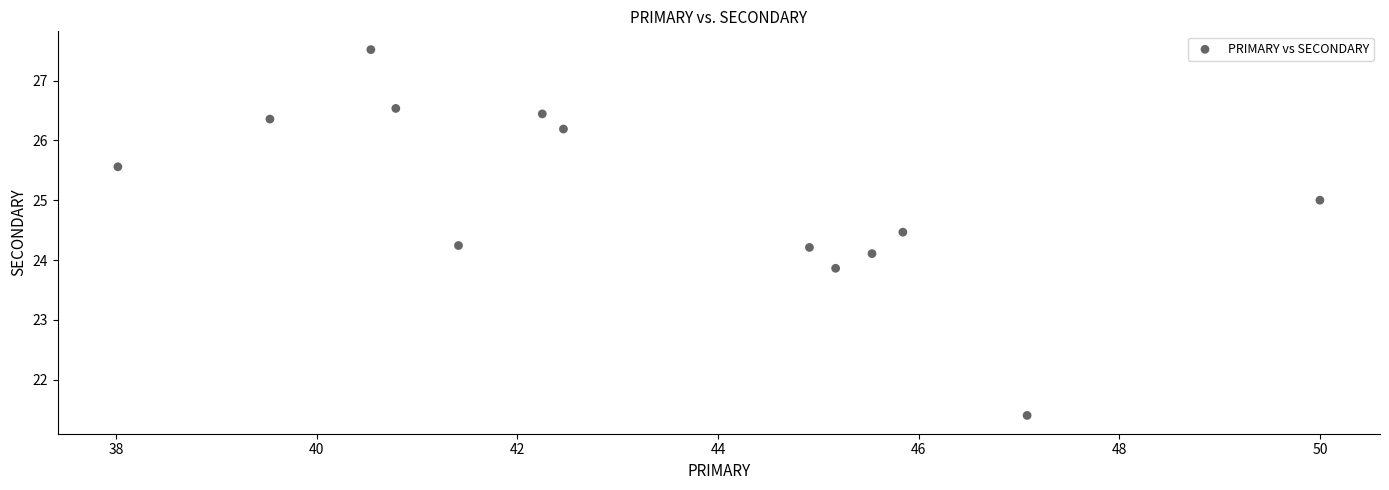

What is the range of X values (max minus min)?

12.0